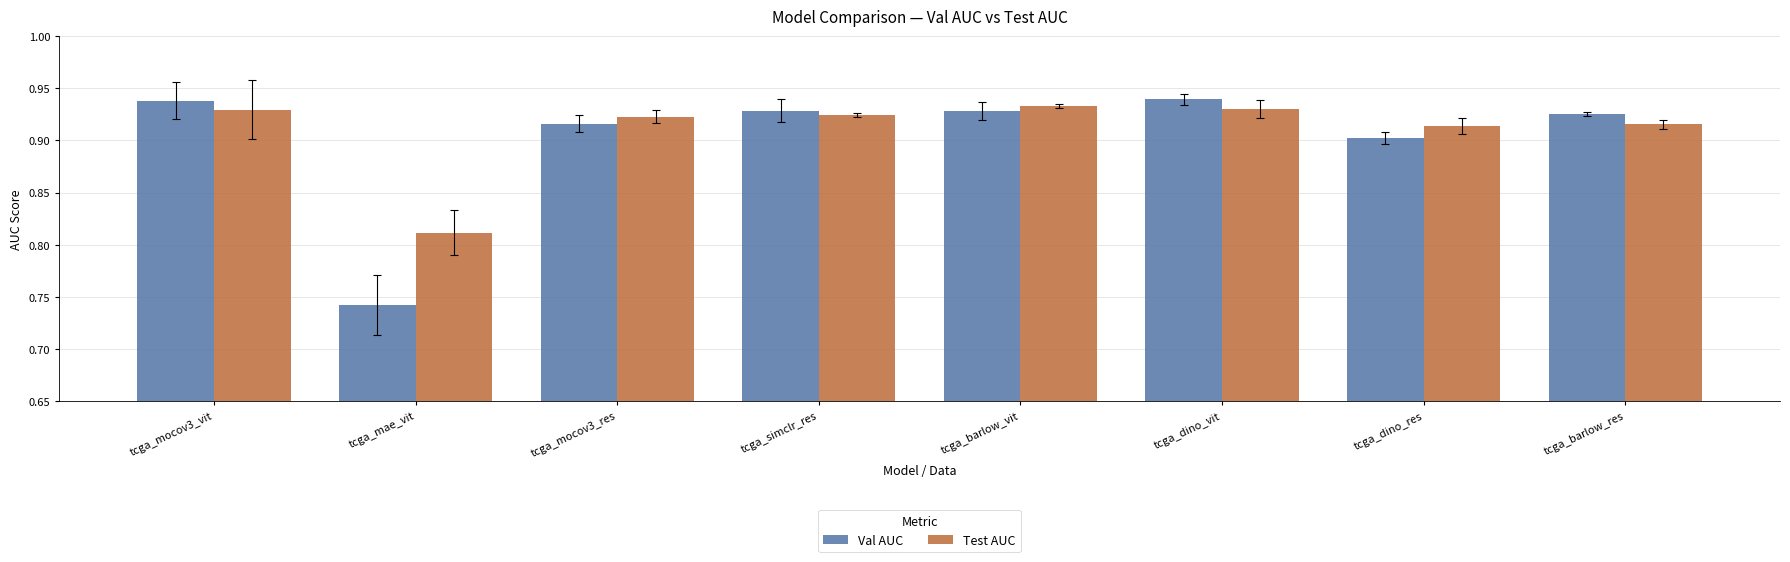

What is the sum of all Val AUC values?

7.2